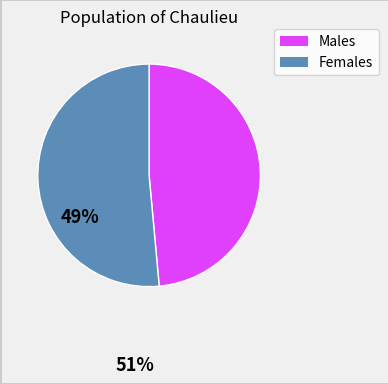

Does any single category account for the majority?

Yes